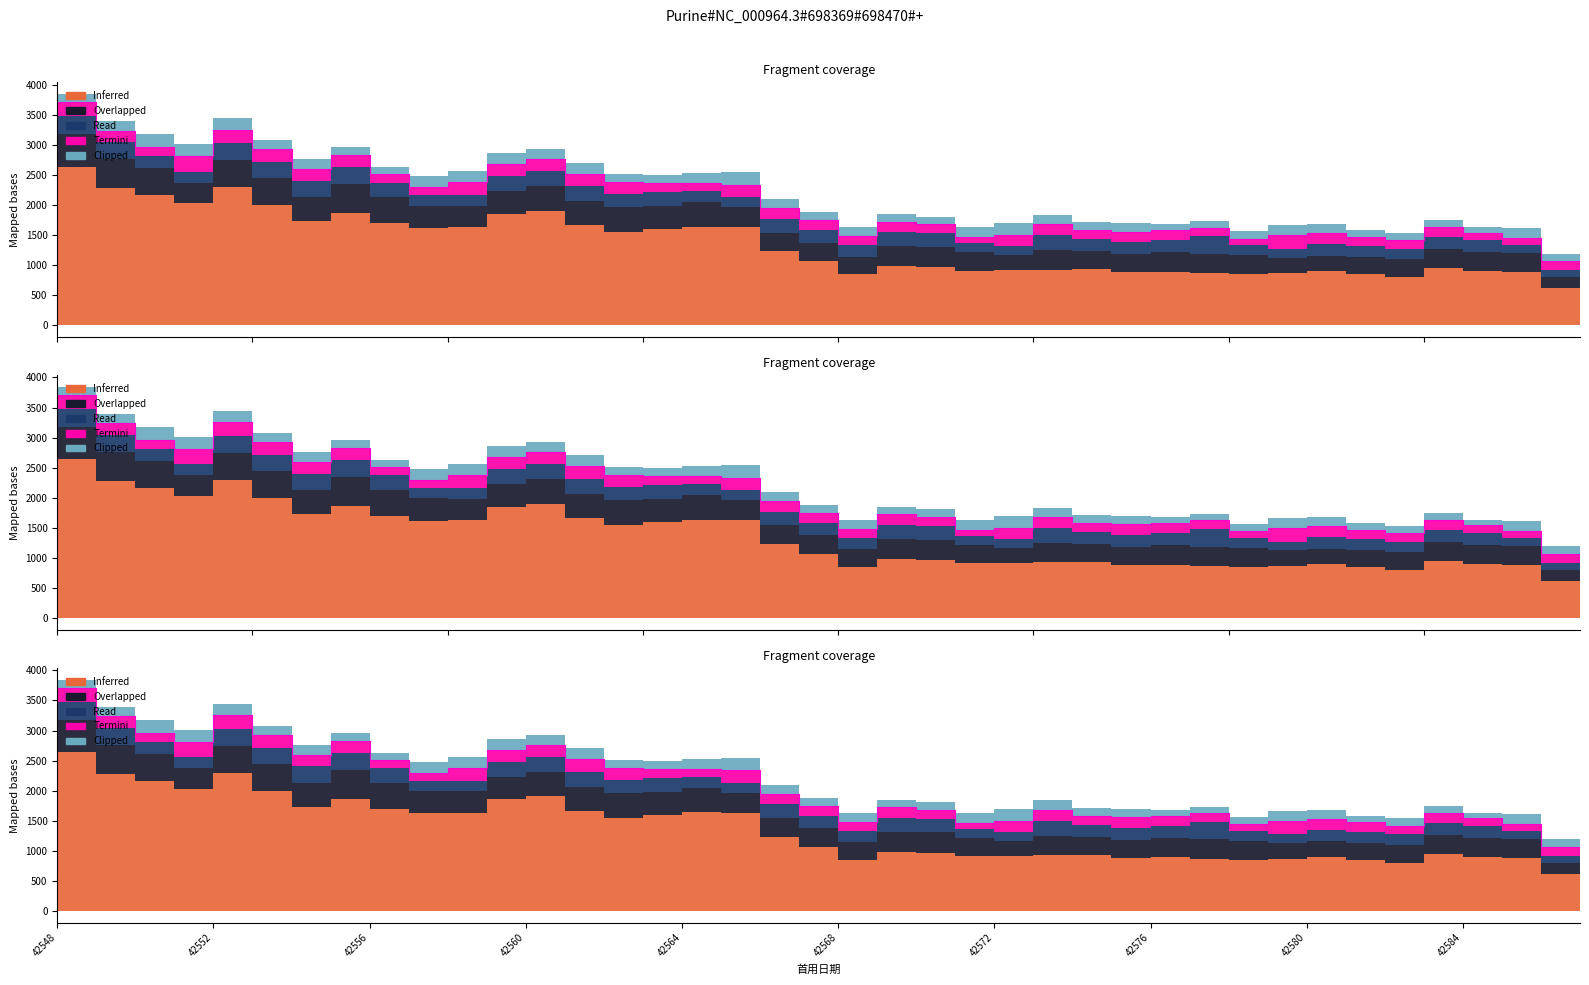

Which series has the largest total across all categories?

Inferred